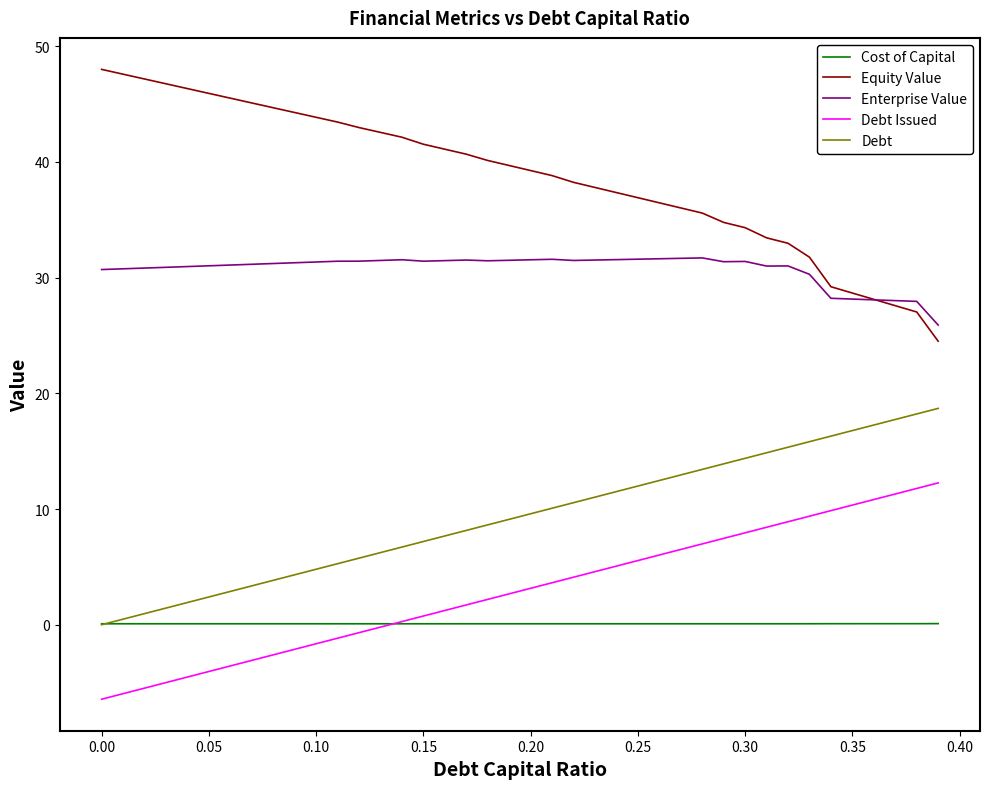

Which series has the largest range (max minus min)?

Equity Value